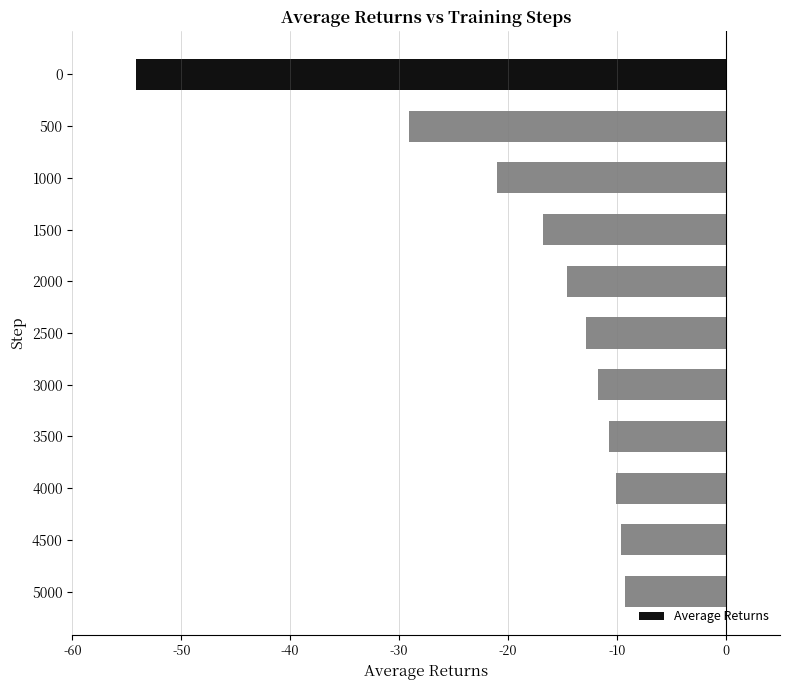

How many series are shown in this chart?

1